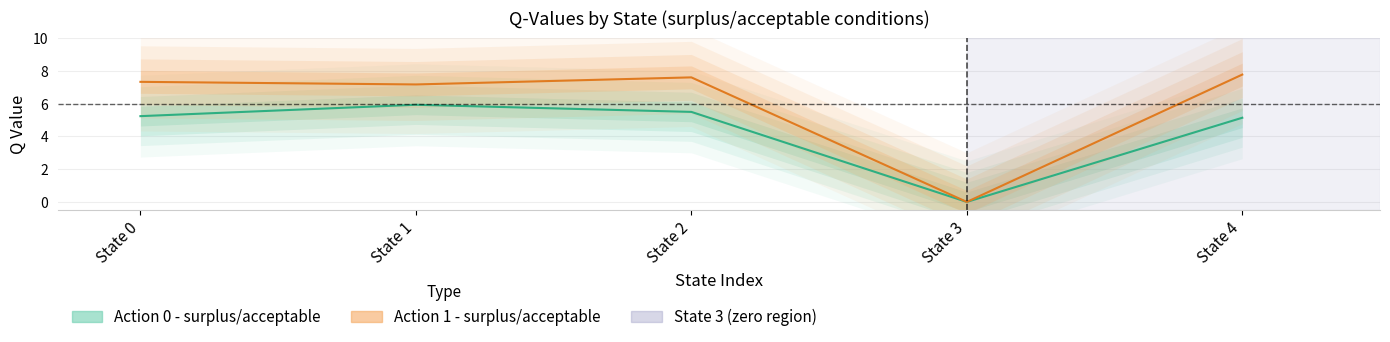

How many categories are shown in the chart?

5